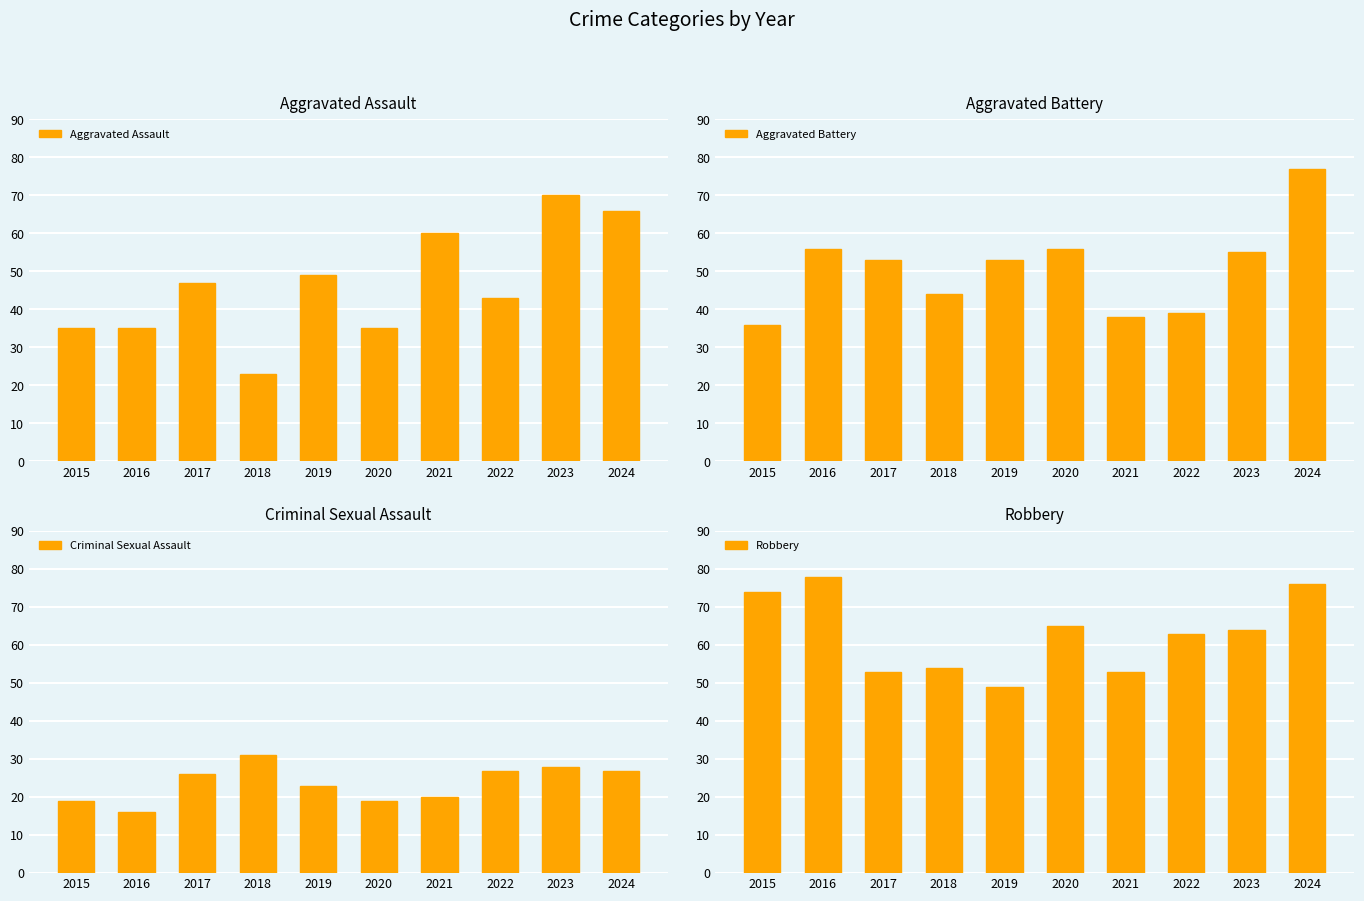

Count the number of data series in this chart.

4